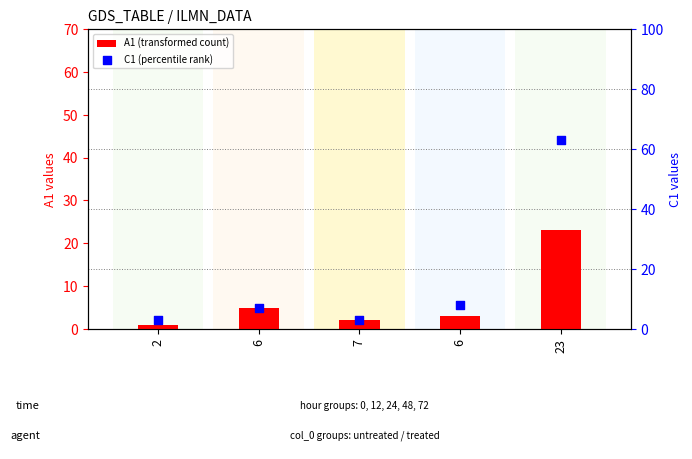

Is the value of A1 (transformed count) at 7 greater than the value of C1 (percentile rank) at 6?

No